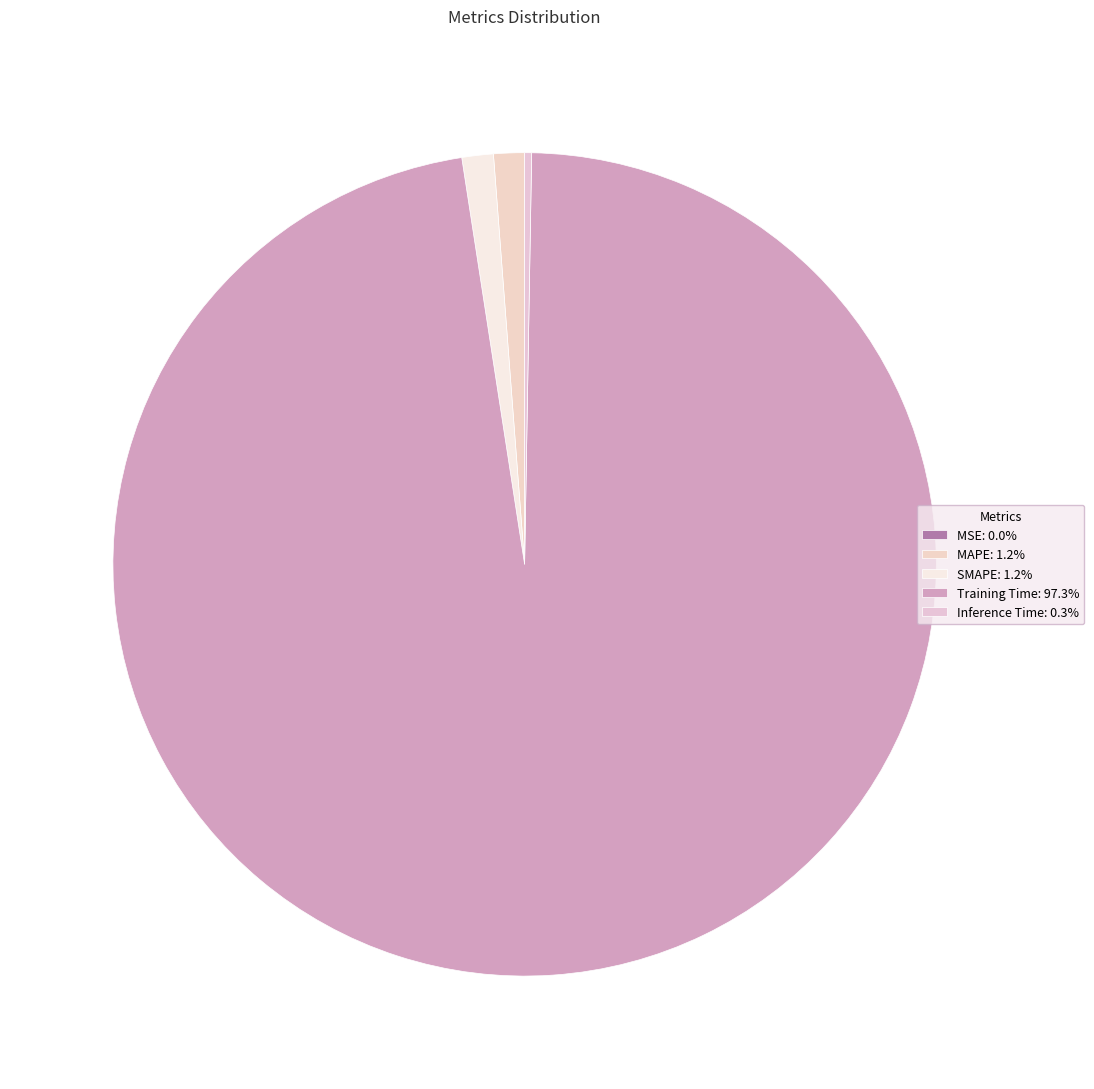

To the nearest percent, what percentage of the pie is SMAPE?

1%